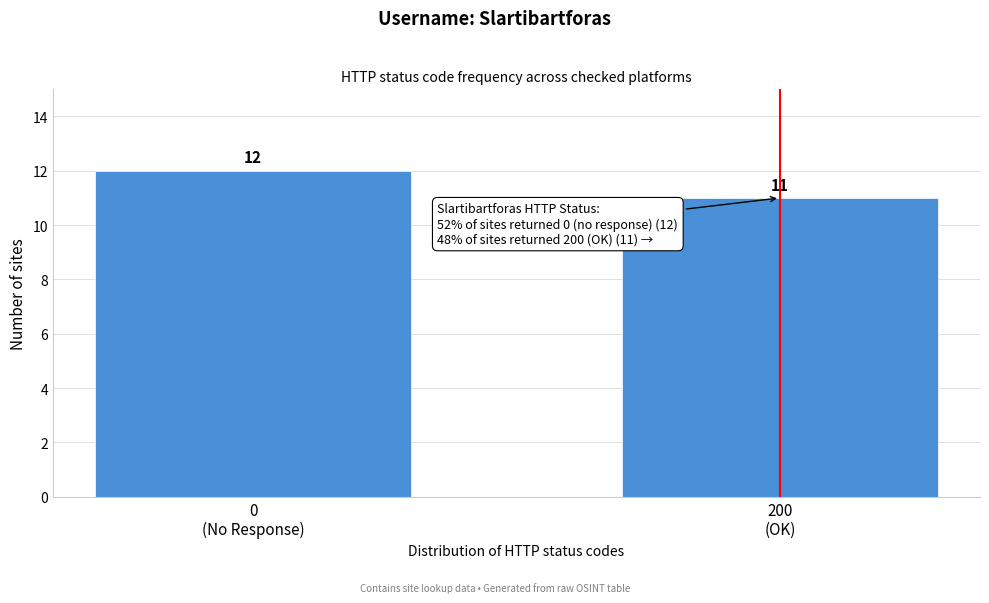

Reading right to left, what are all the values shown in this chart?

11	12